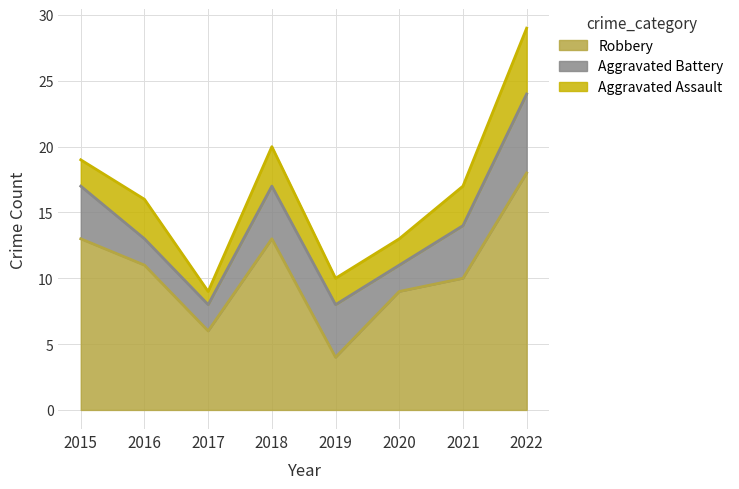

What is the total value across all series at 2019?

10